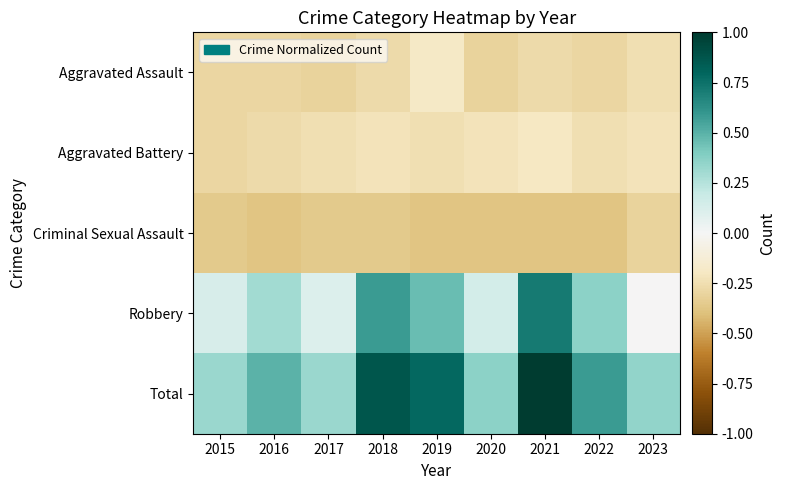

How many series are shown in this chart?

5